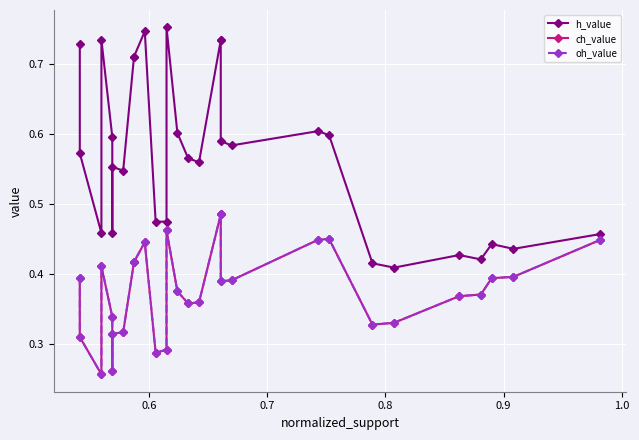

What is the total value across all series at 0.7?

1.2